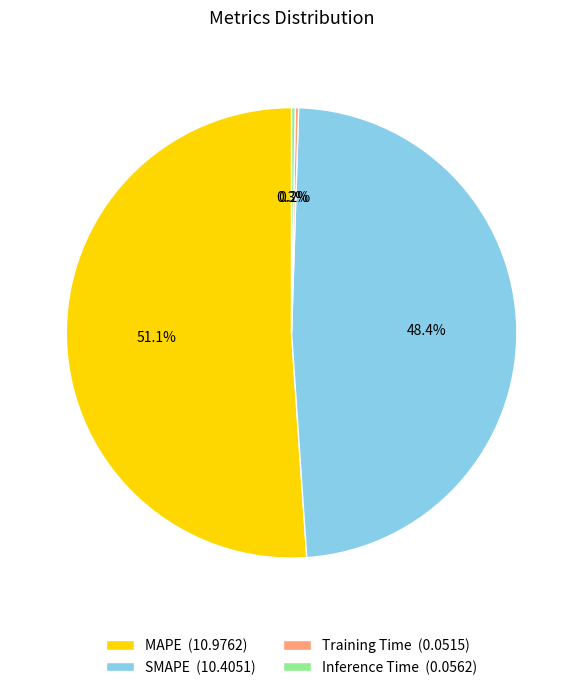

Is there a majority slice in this chart?

Yes